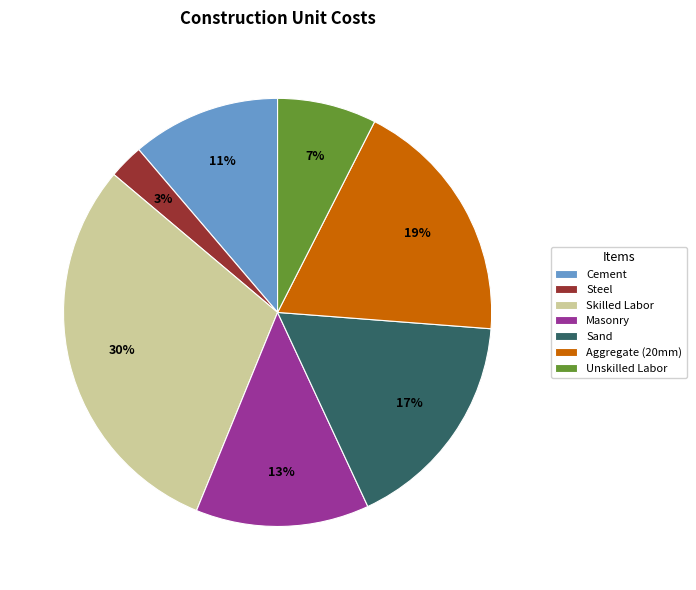

What percentage is the Steel slice, to the nearest percent?

3%